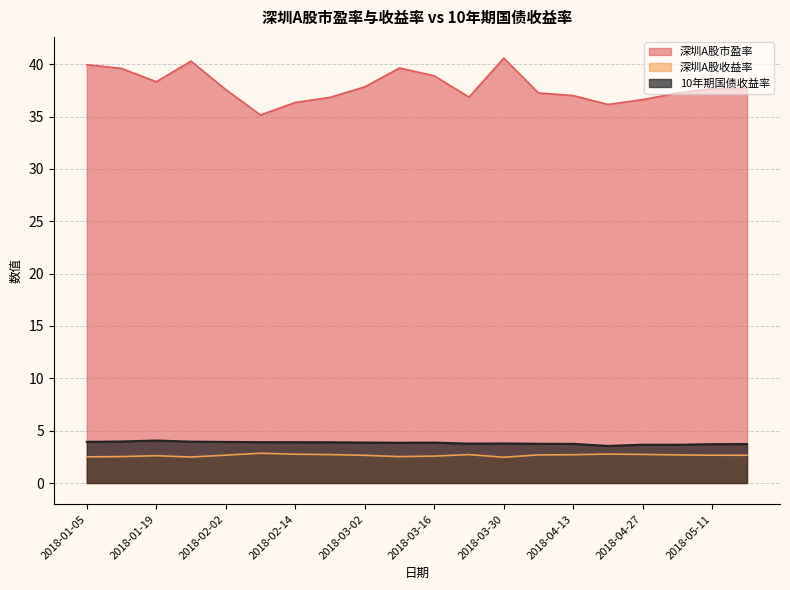

At which category is the sum across all series the highest?

2018-03-30